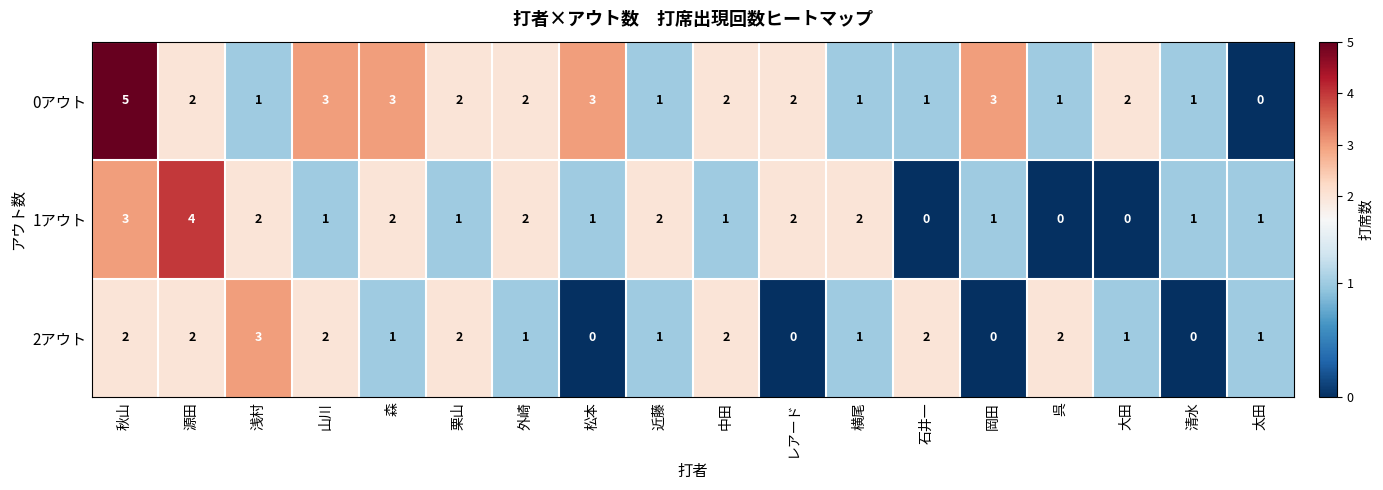

The value of 0アウト at 山川 is 3. True or false?

True